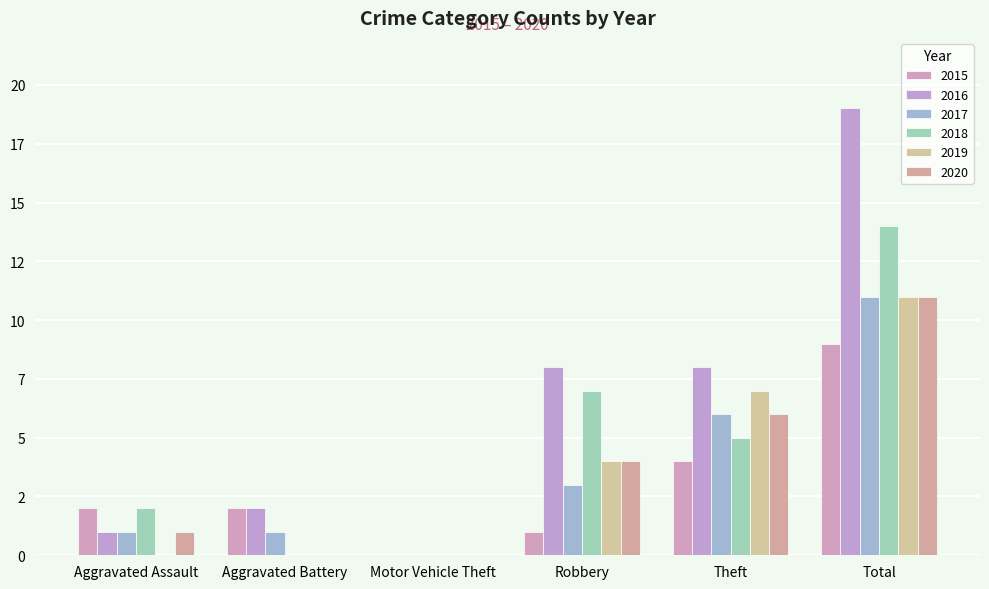

At which category does the chart reach its minimum across all series?

Motor Vehicle Theft